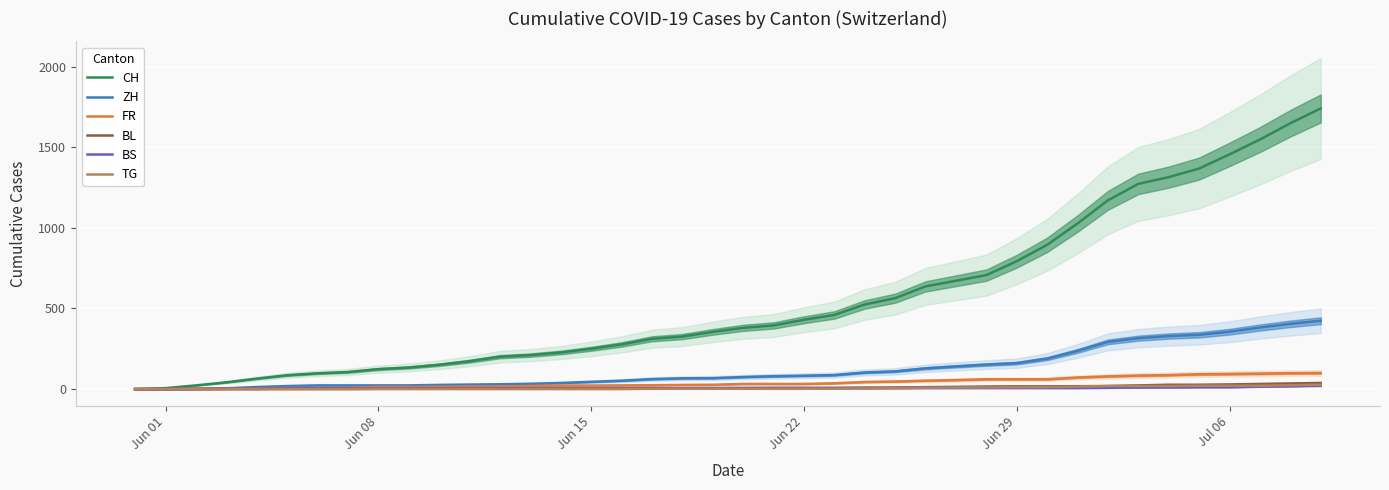

What is the highest value of the CH series?

1741